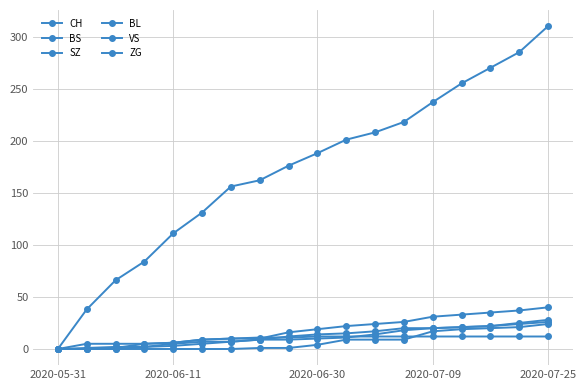

How many values in the VS series are below 14?

9